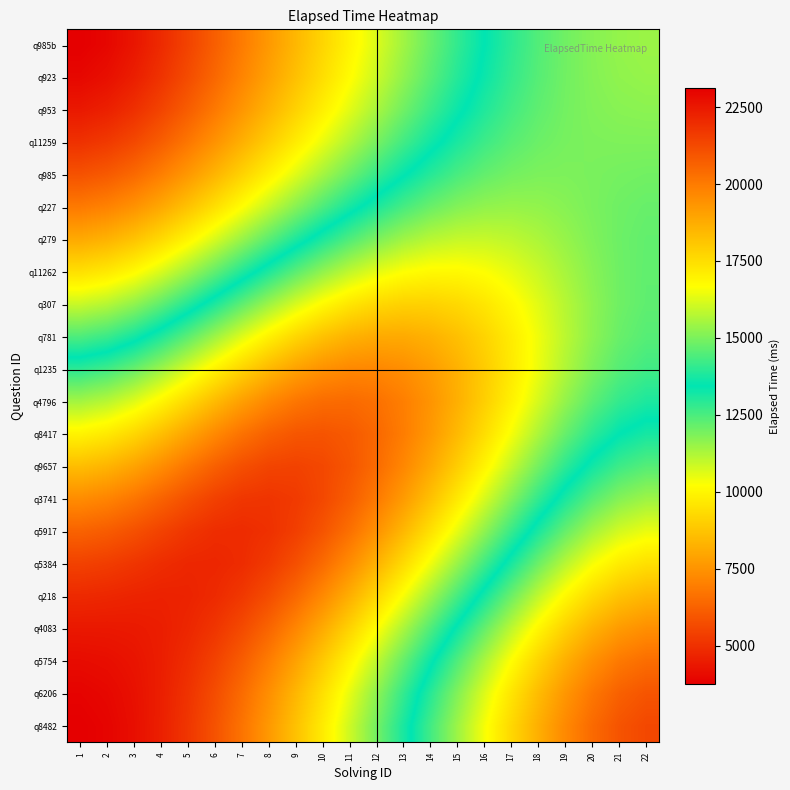

At 11, list the series in order from largest to smallest.

q9657, q8417, q3741, q4796, q5917, q1235, q5384, q218, q781, q4083, q307, q5754, q6206, q8482, q11262, q279, q227, q985, q11259, q953, q923, q985b